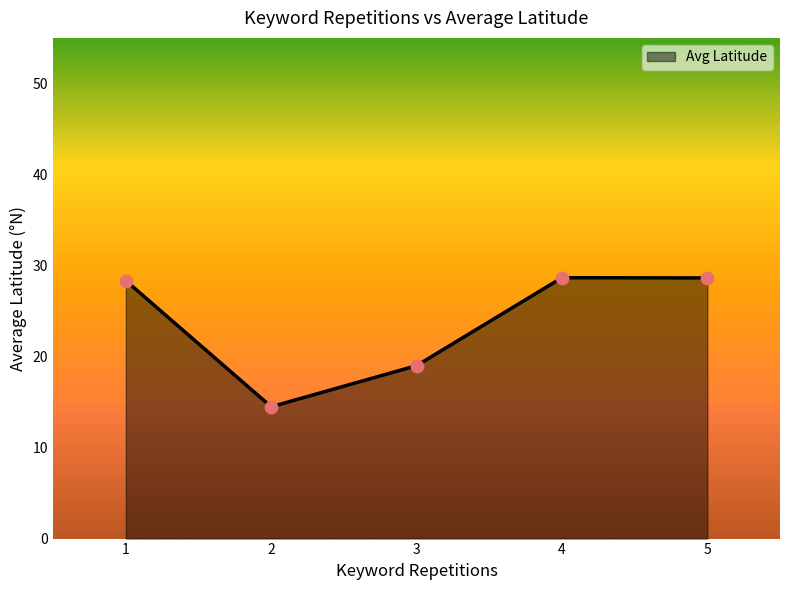

Between 2 and 3, which is larger?

3